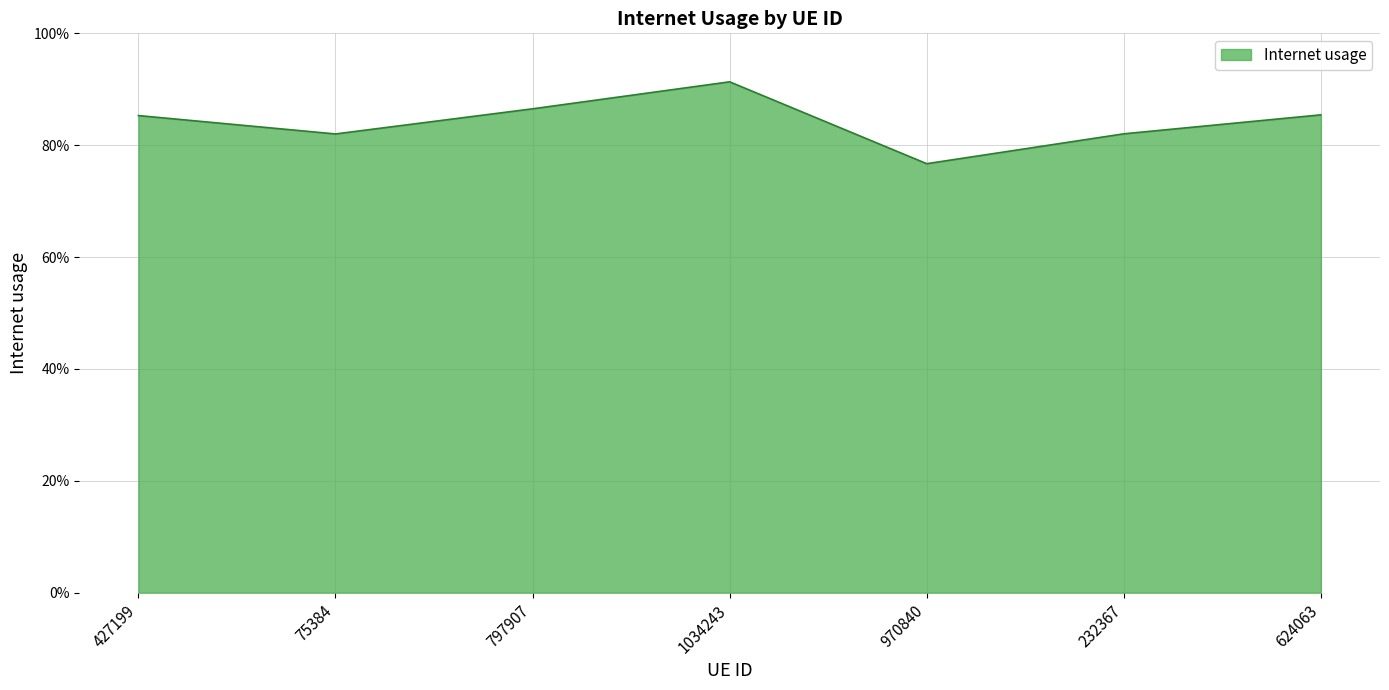

What is the sum of all values?

5.9